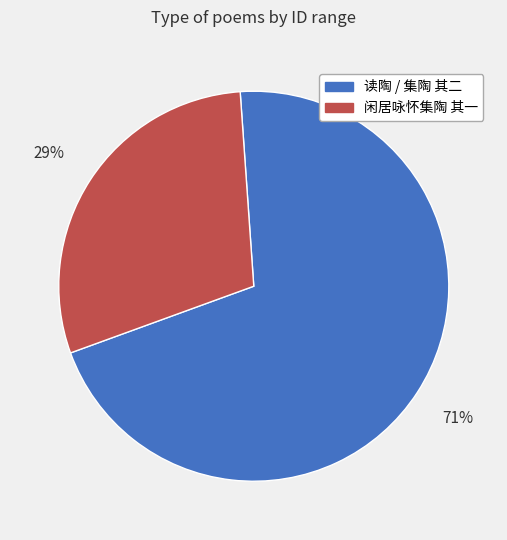

How many slices are in this pie chart?

2